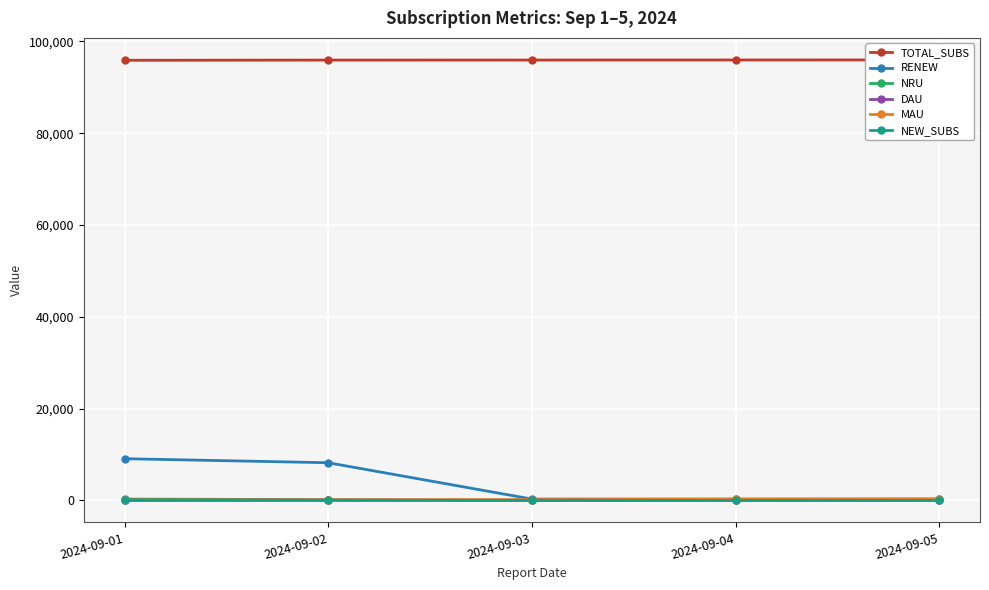

Is this an area chart (filled region under the line)?

No